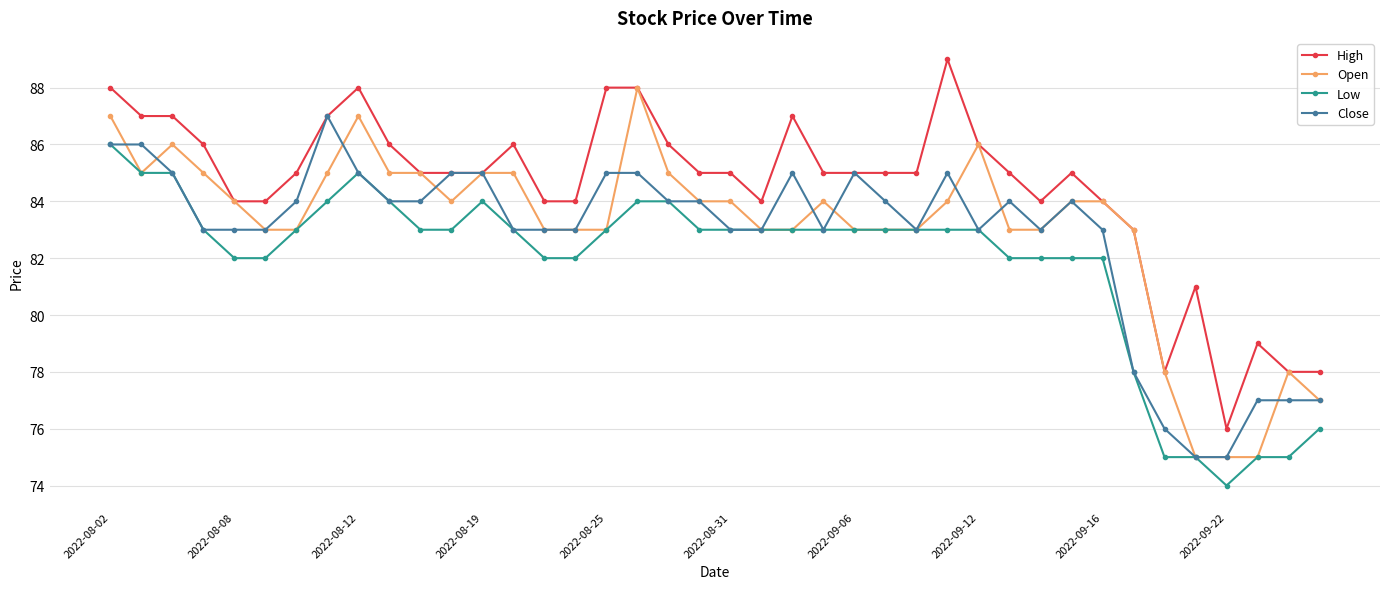

Reading left to right, what are all the values shown in this chart?

High: 88	87	87	86	84	84	85	87	88	86	85	85	85	86	84	84	88	88	86	85	85	84	87	85	85	85	85	89	86	85	84	85	84	83	78	81	76	79	78	78
Open: 87	85	86	85	84	83	83	85	87	85	85	84	85	85	83	83	83	88	85	84	84	83	83	84	83	83	83	84	86	83	83	84	84	83	78	75	75	75	78	77
Low: 86	85	85	83	82	82	83	84	85	84	83	83	84	83	82	82	83	84	84	83	83	83	83	83	83	83	83	83	83	82	82	82	82	78	75	75	74	75	75	76
Close: 86	86	85	83	83	83	84	87	85	84	84	85	85	83	83	83	85	85	84	84	83	83	85	83	85	84	83	85	83	84	83	84	83	78	76	75	75	77	77	77